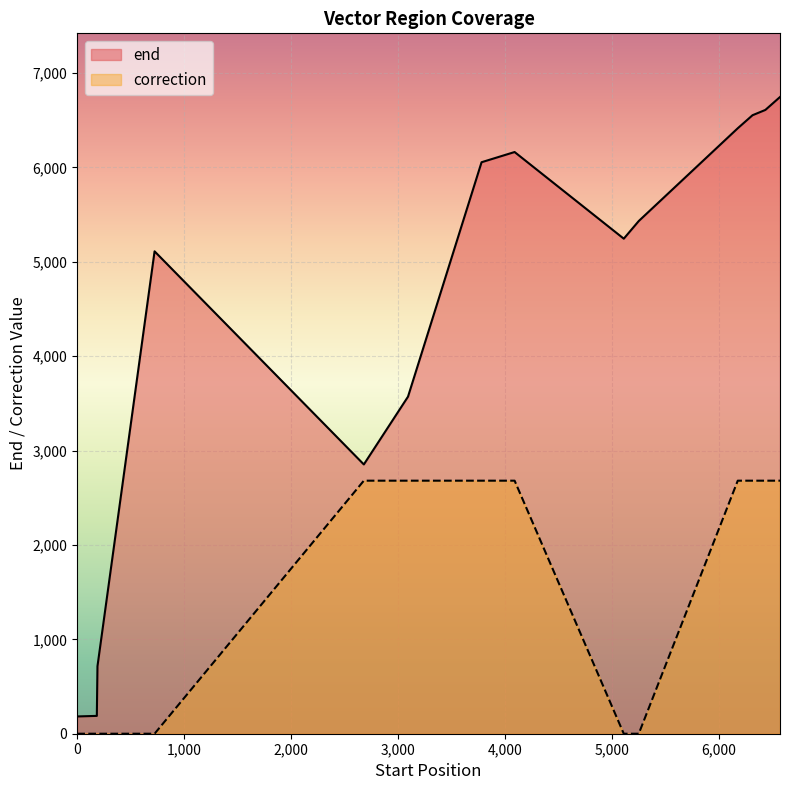

What is the sum of all end values?

68264